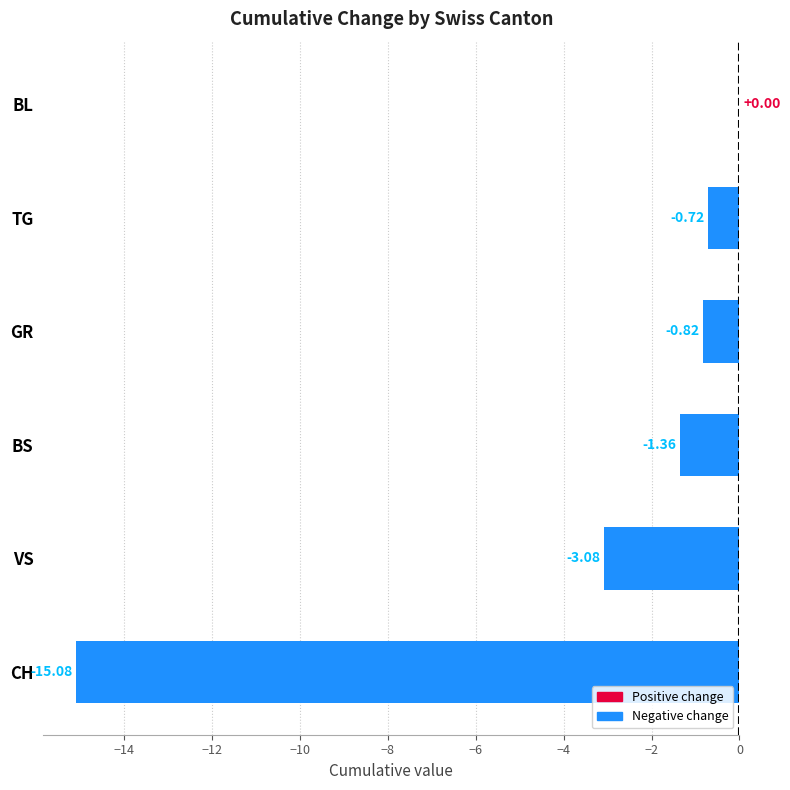

At which label is the value closest to -7?

VS